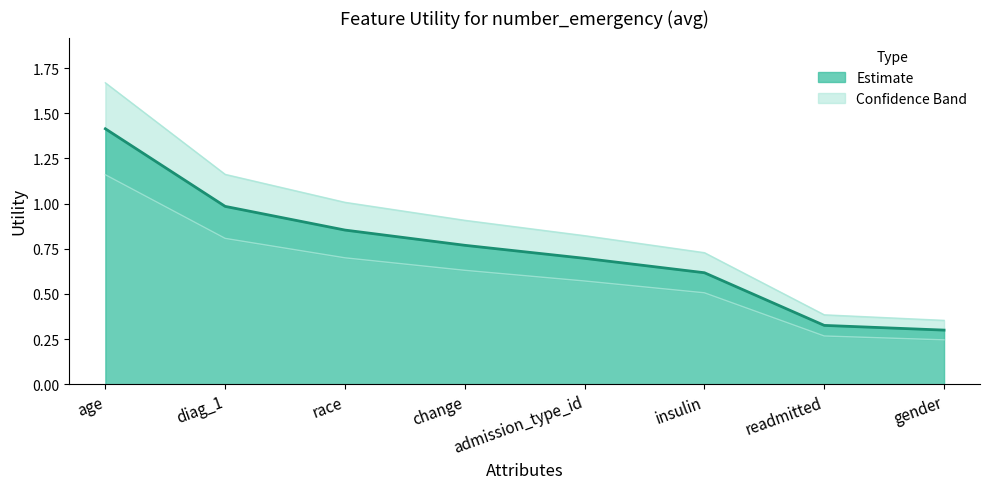

Count the number of categories in the chart.

8